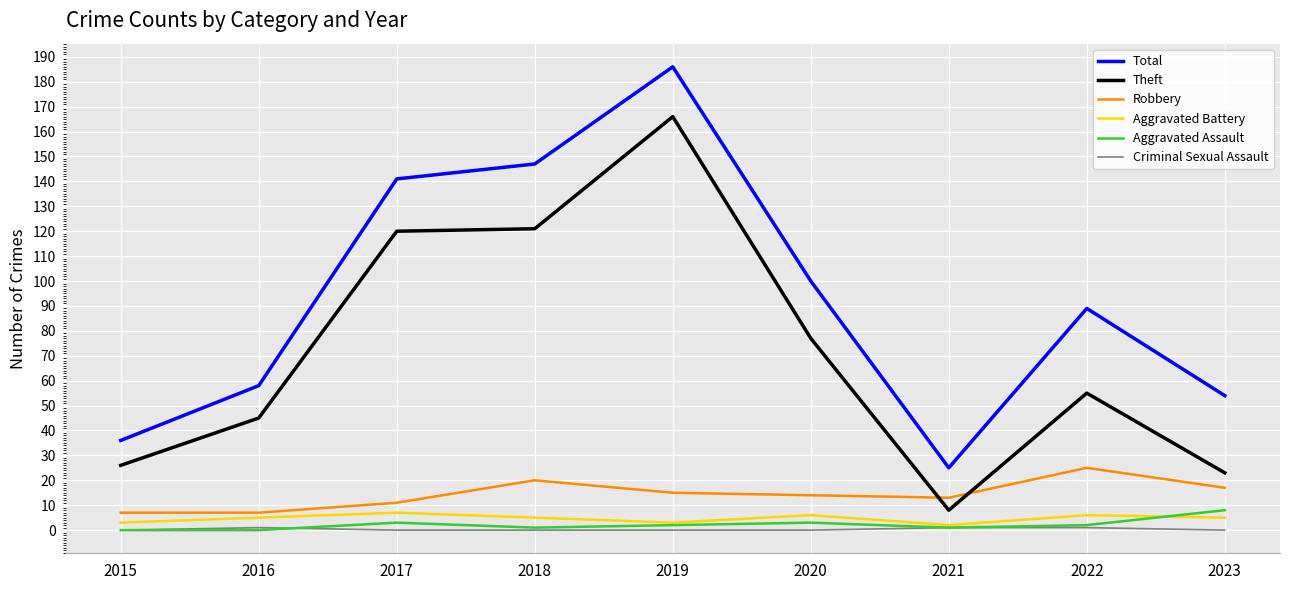

Which series has the largest total across all categories?

Total